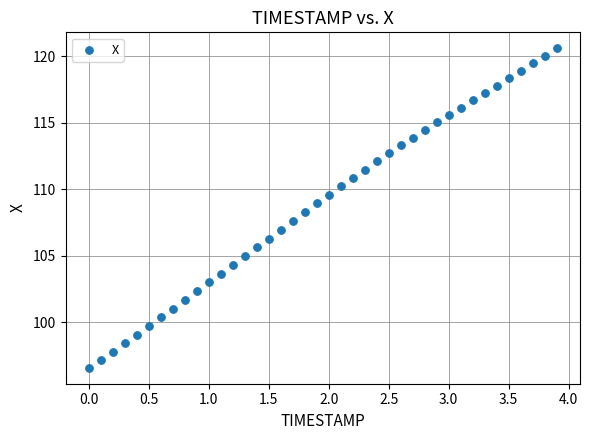

What is the range of X values (max minus min)?

3.9